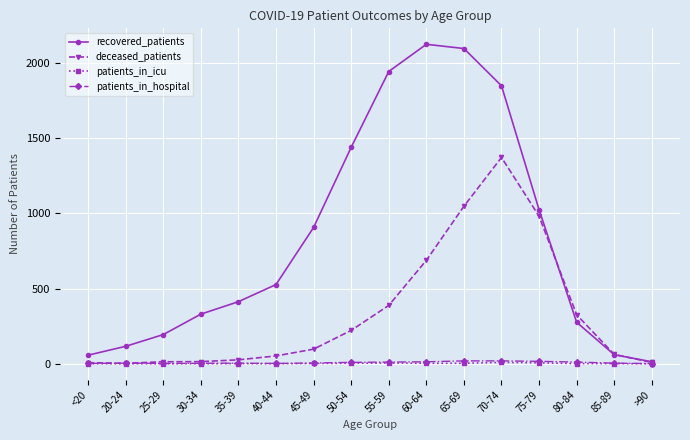

What is the total value across all series at 25-29?

209